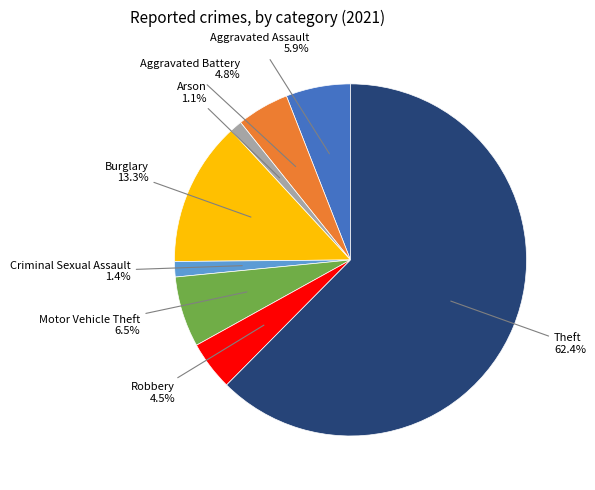

Is there any slice that represents more than half of the pie?

Yes